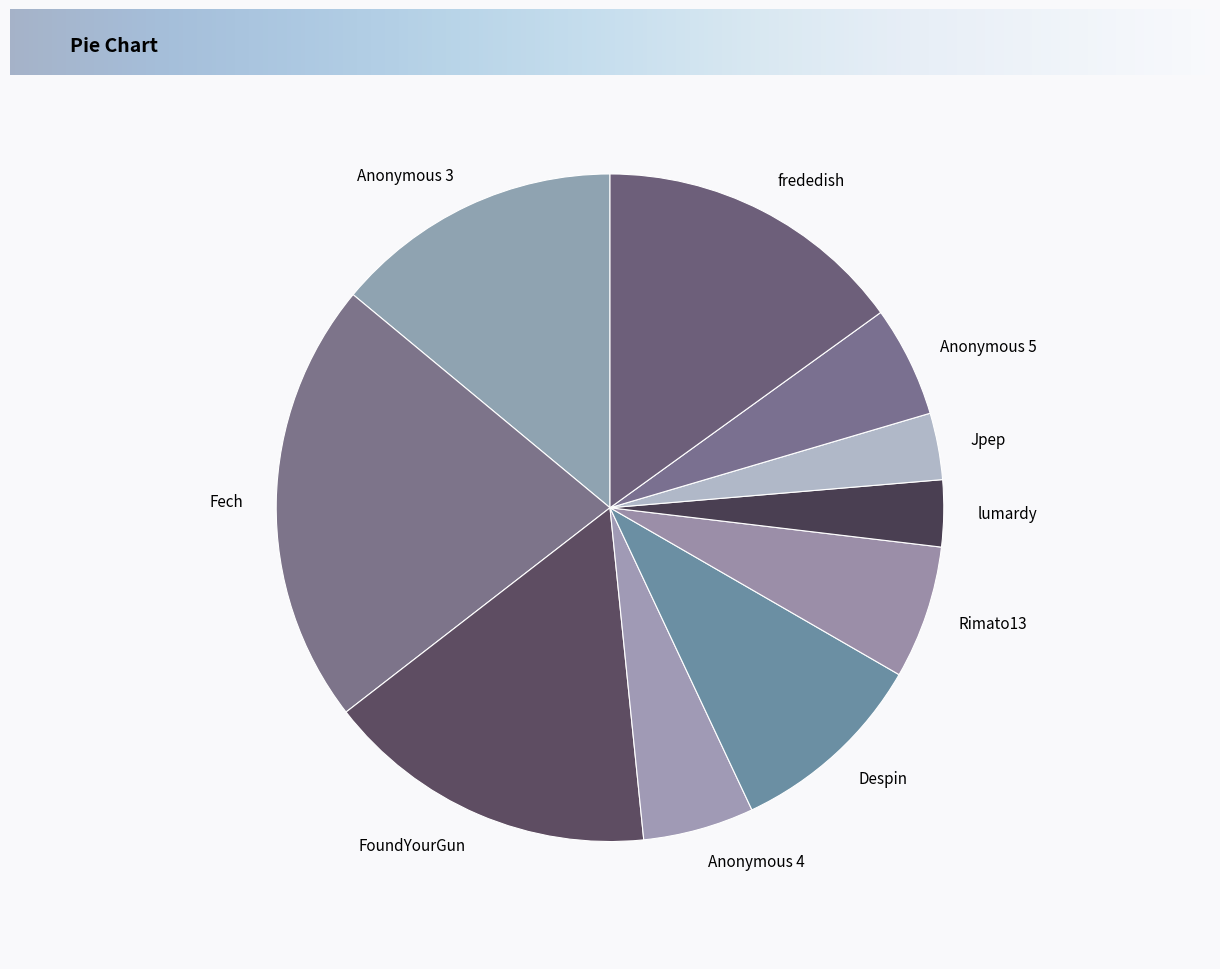

Between Anonymous 3 and Jpep, which is larger?

Anonymous 3